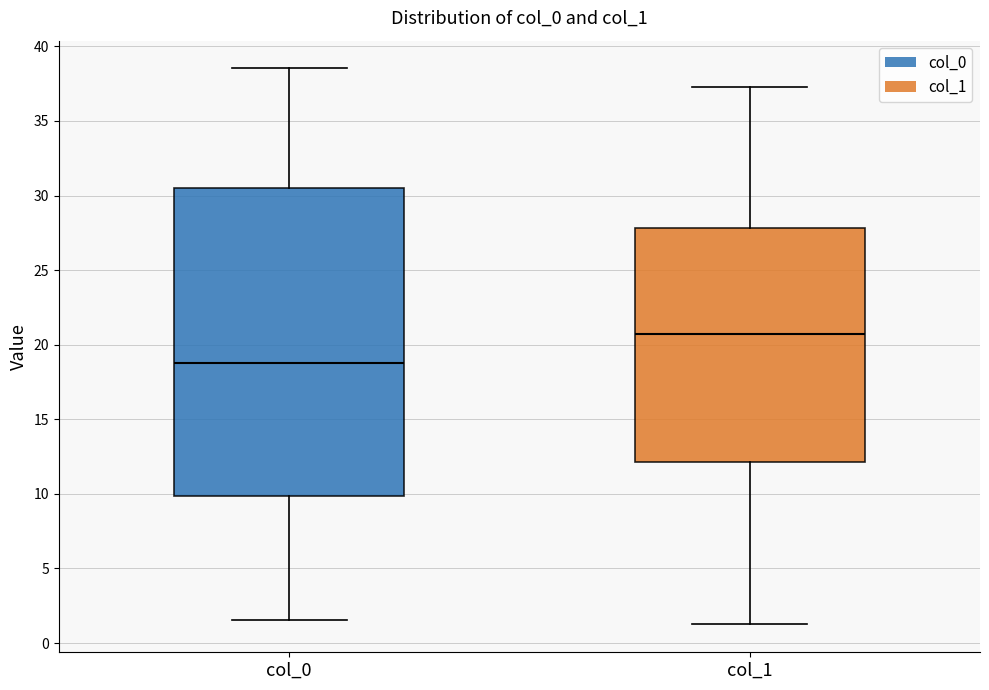

Where does the median line of the box for col_0 sit on the y-axis? The values are not printed on the chart, so give them approximately, as read against the axis.

19.0